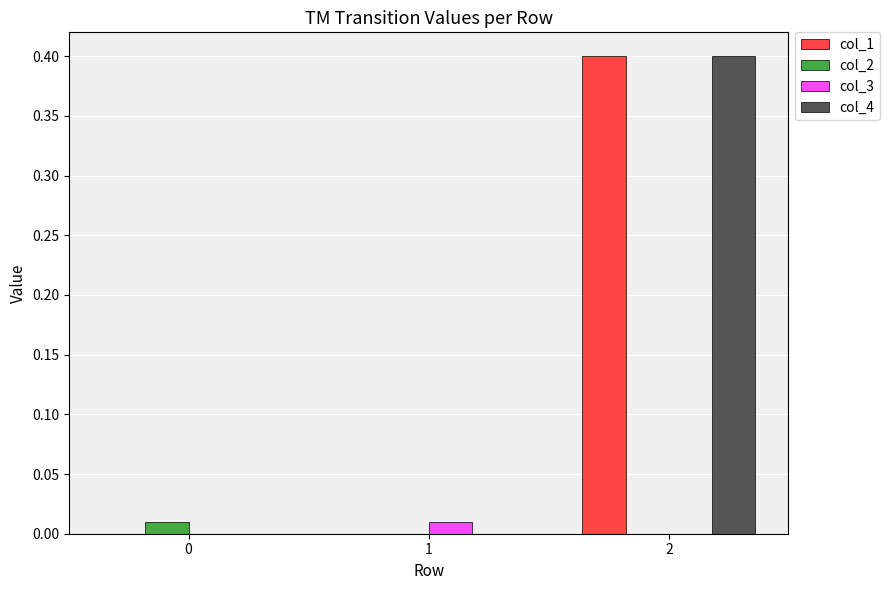

Count the number of data series in this chart.

4